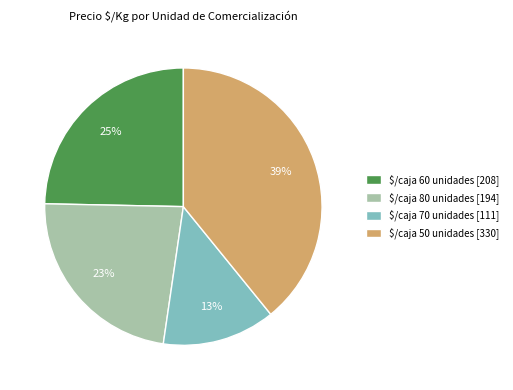

Is the sum of $/caja 70 unidades and $/caja 60 unidades greater than half?

No